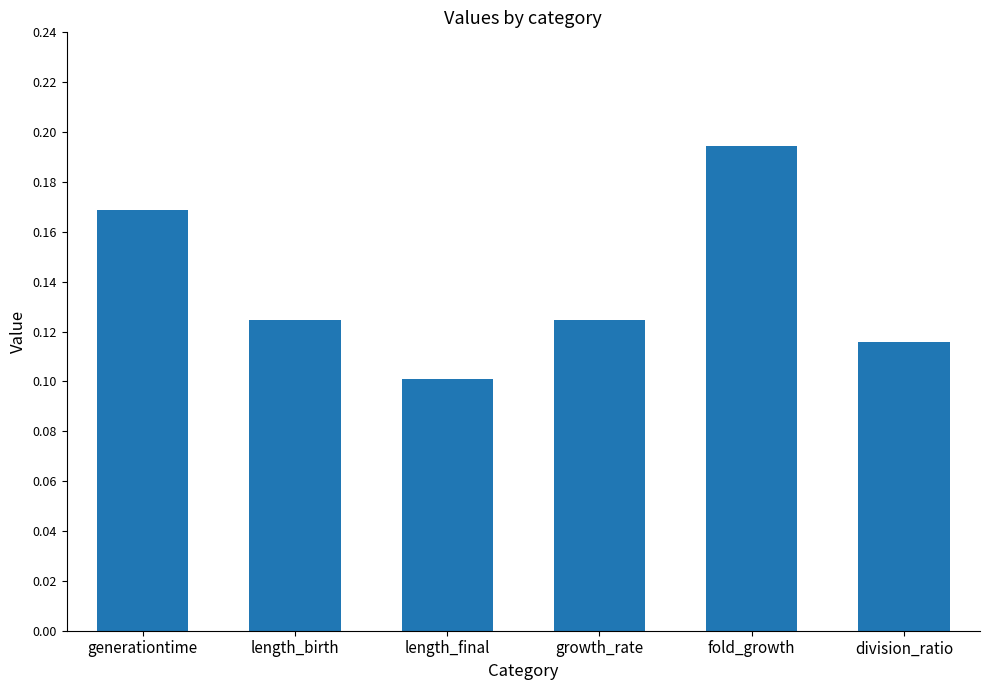

Is it true that the value at generationtime is 0.3?

False